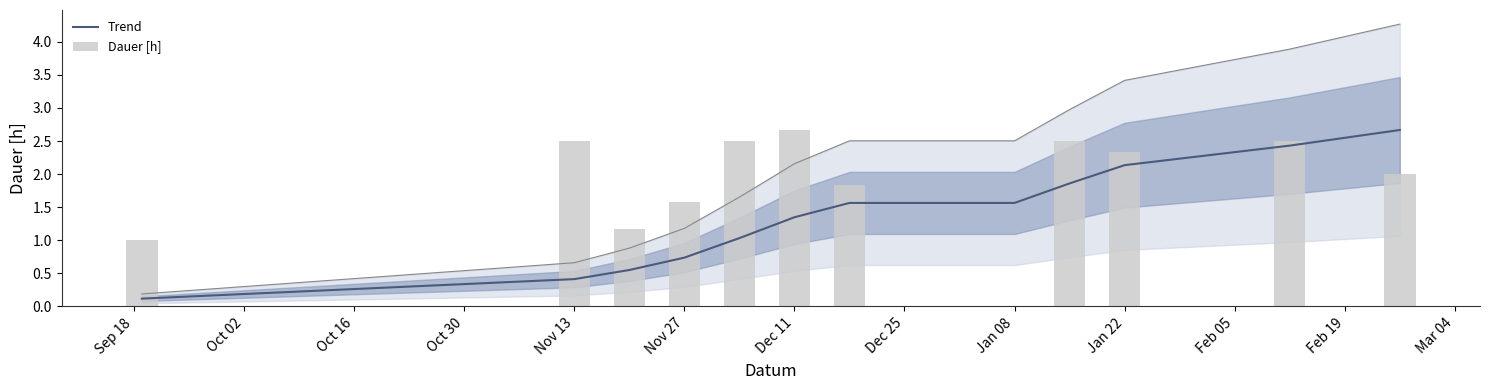

Reading left to right, what are all the values shown in this chart?

Trend: 0.1	0.4	0.6	0.7	1.0	1.3	1.6	1.6	1.9	2.1	2.4	2.7
Dauer [h]: 1.0	2.5	1.2	1.6	2.5	2.7	1.8	0.0	2.5	2.3	2.5	2.0